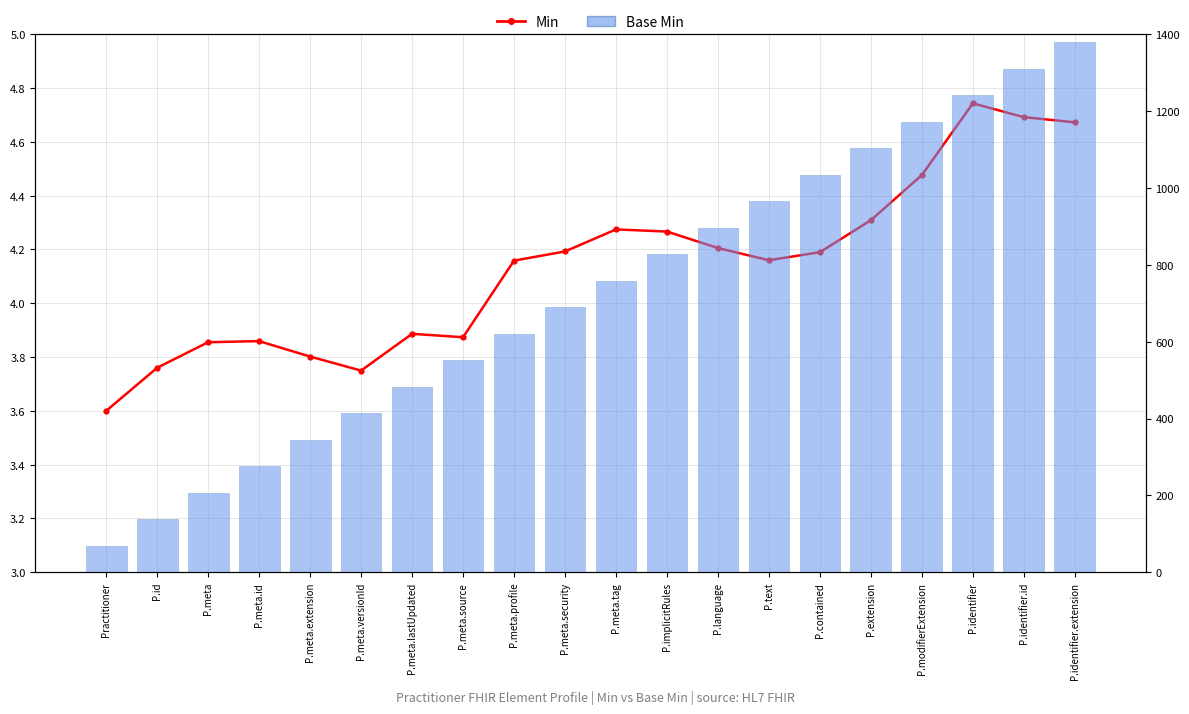

The value of Min (scaled) at P.modifierExtension is 6.1. True or false?

False